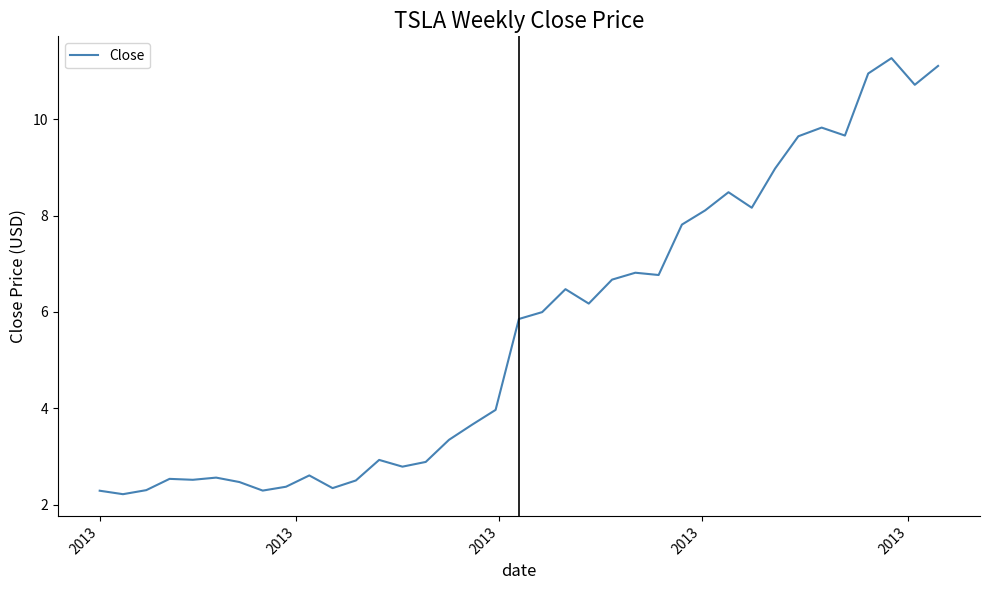

What is the difference between the maximum and minimum values?

9.0